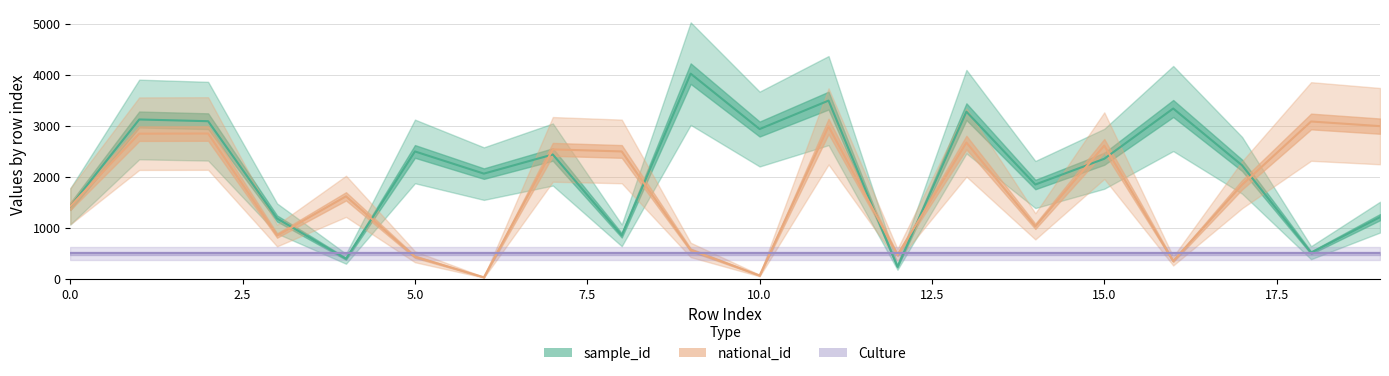

Which series has the widest spread of values?

sample_id